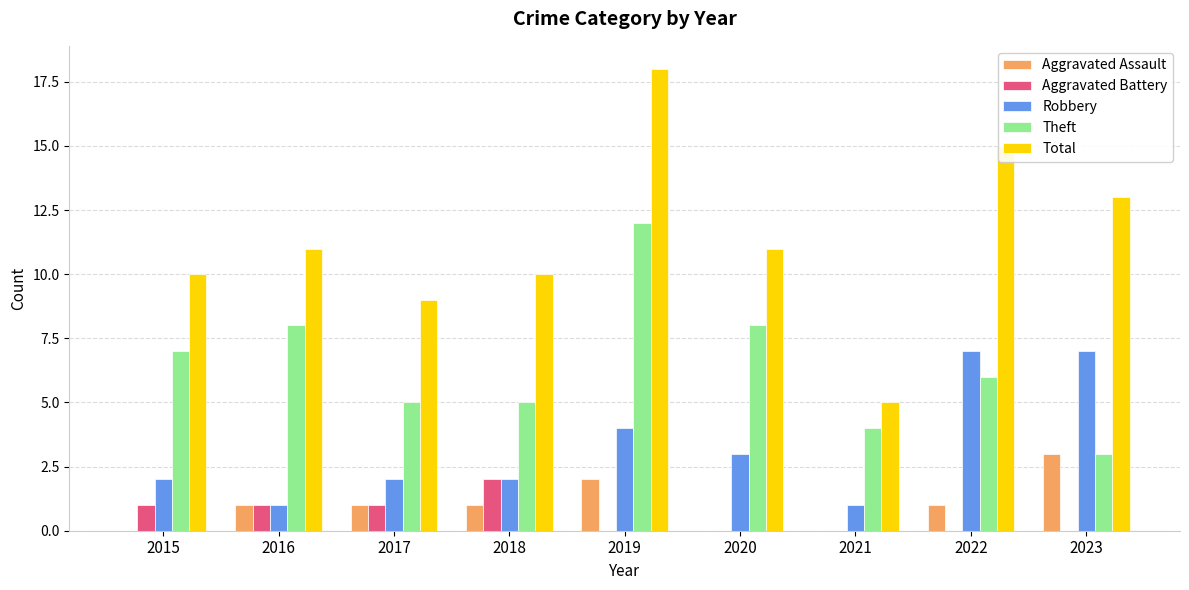

How many groups of bars are there?

9